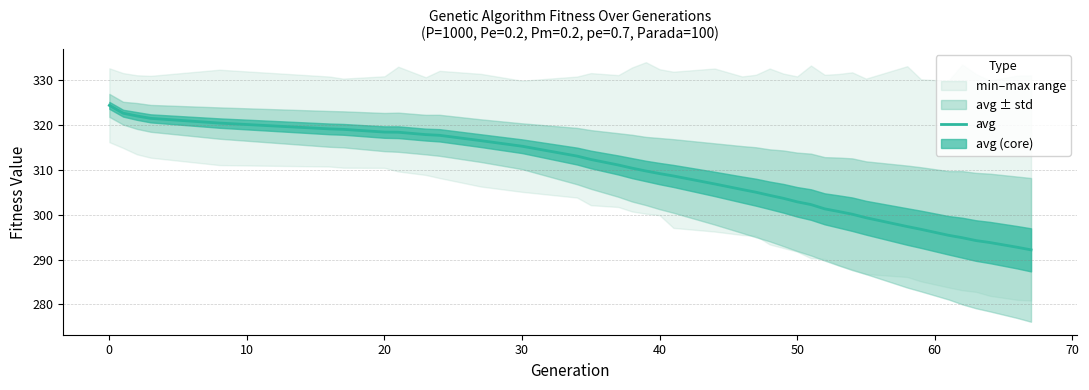

What is the minimum value for avg?

292.2